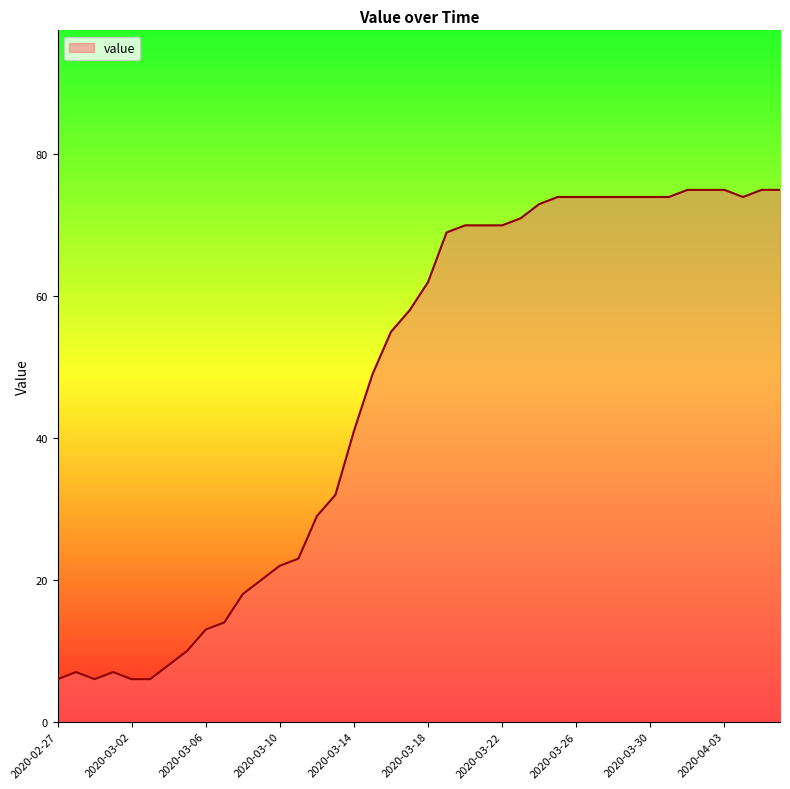

What is the greatest value displayed?

75